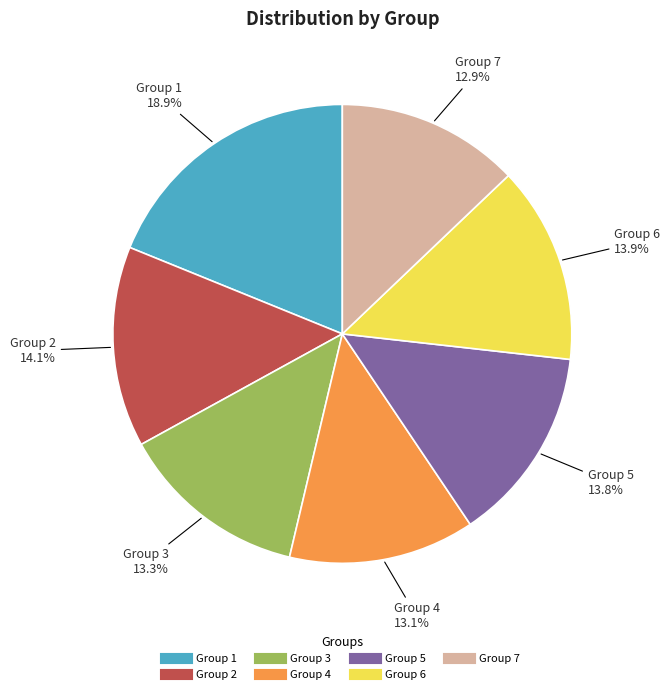

Is there a majority slice in this chart?

No